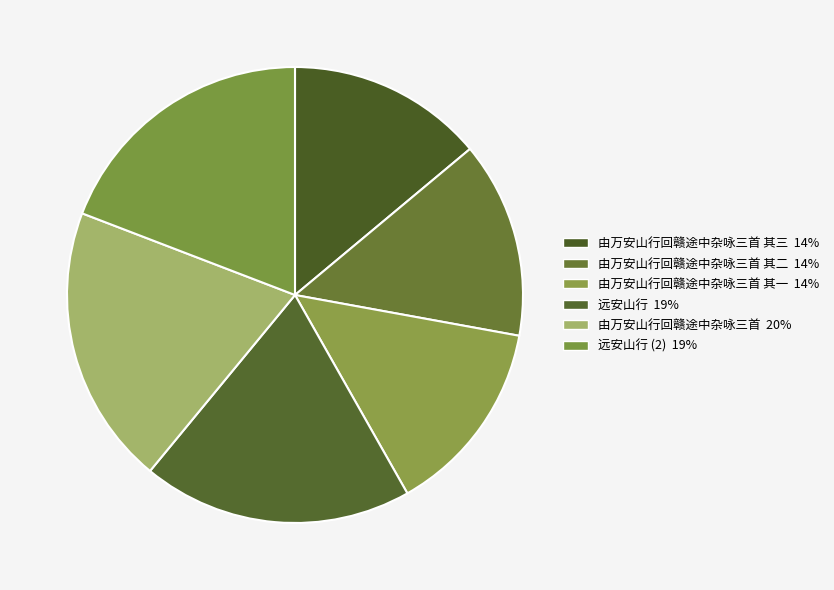

How many segments does this pie chart have?

6